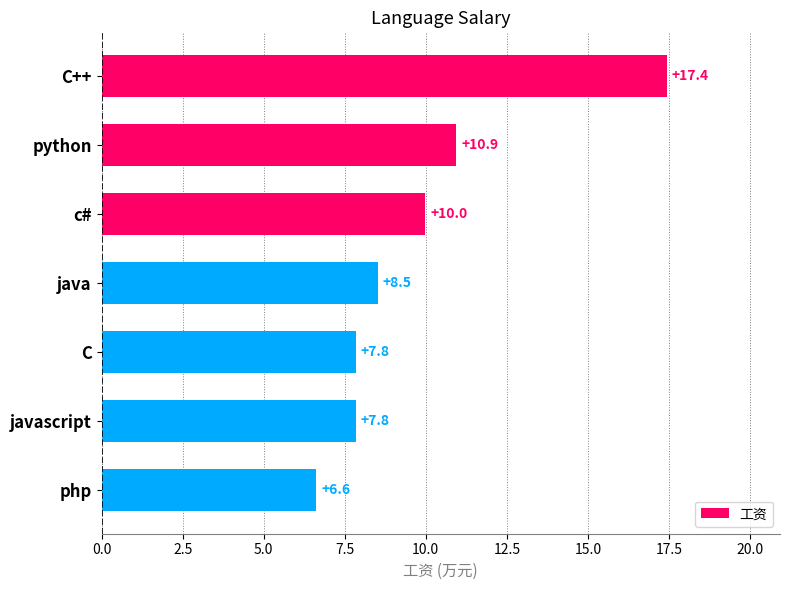

Which category has the lowest value across all series?

php